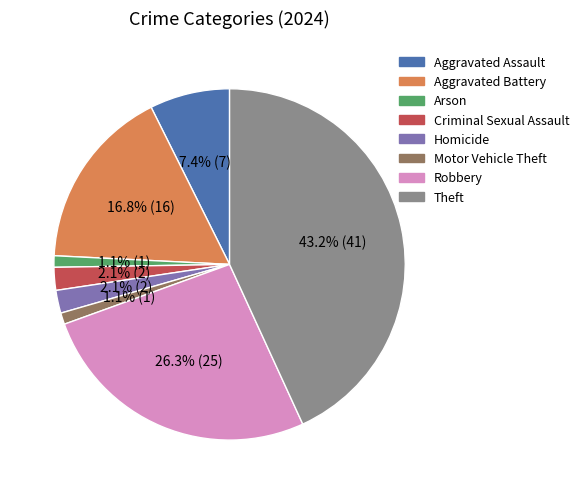

To the nearest percent, what percentage of the pie is Arson?

1%